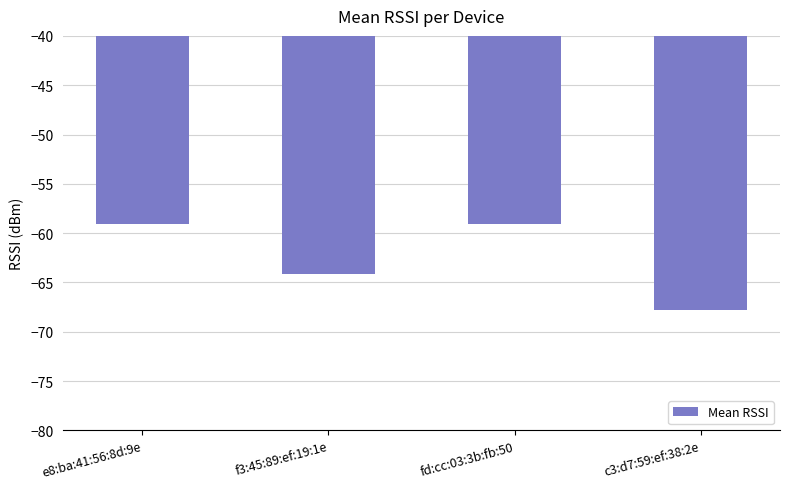

True or false: the data shows -33.6 at c3:d7:59:ef:38:2e.

False